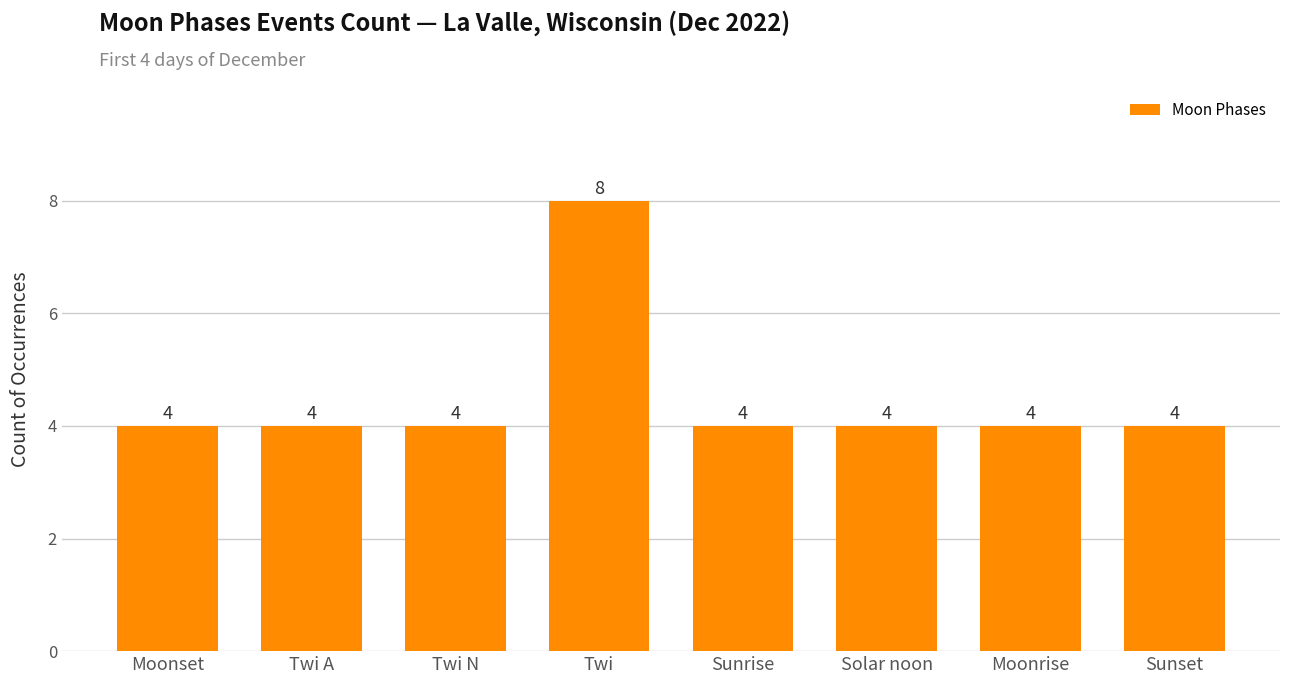

How many values are between 4 and 5?

7